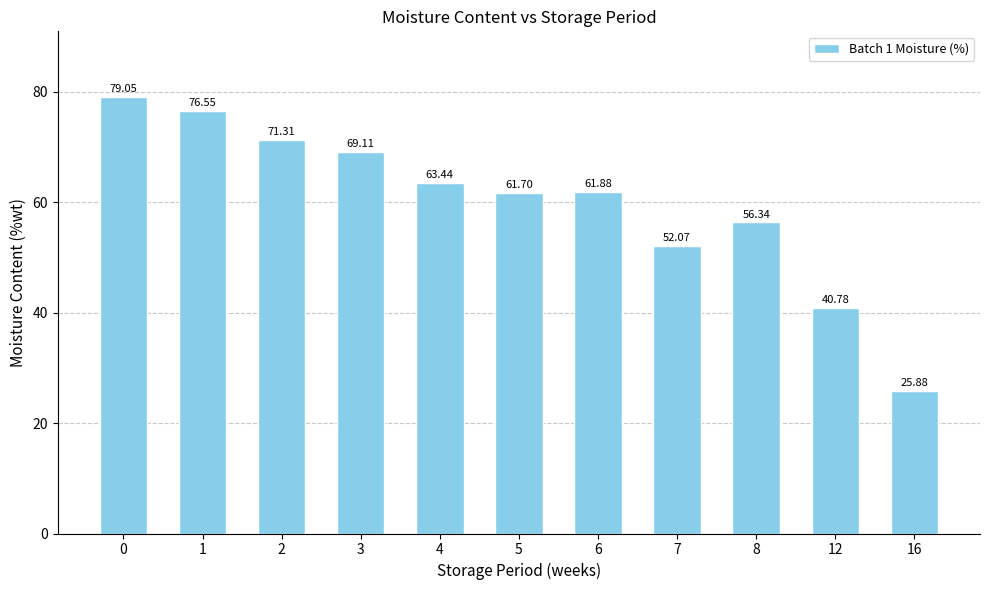

List the labels in order of value, largest first.

0, 1, 2, 3, 4, 6, 5, 8, 7, 12, 16